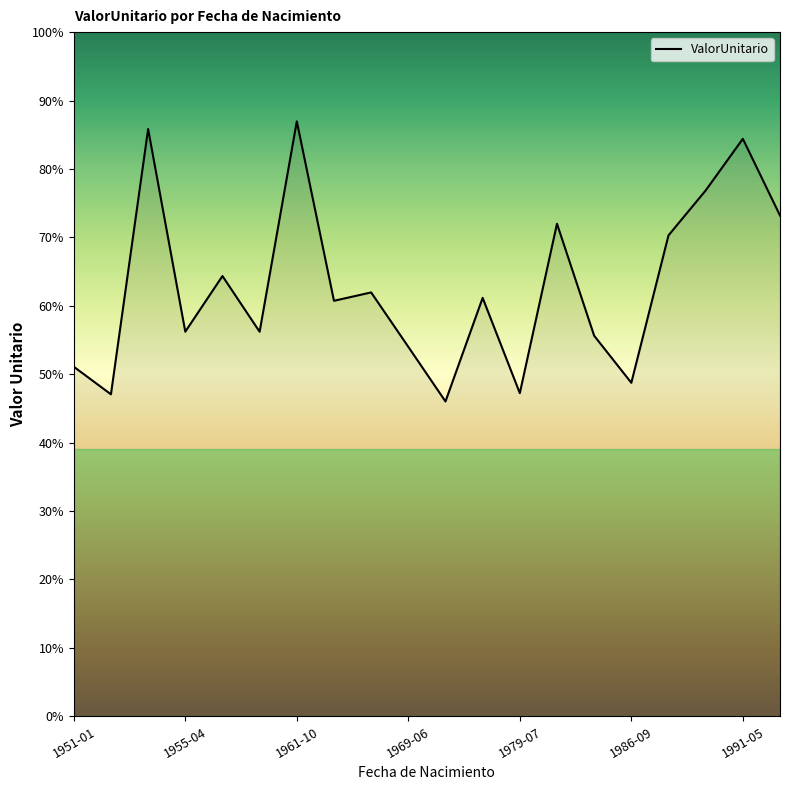

Does the chart display data point markers on the line(s)?

No